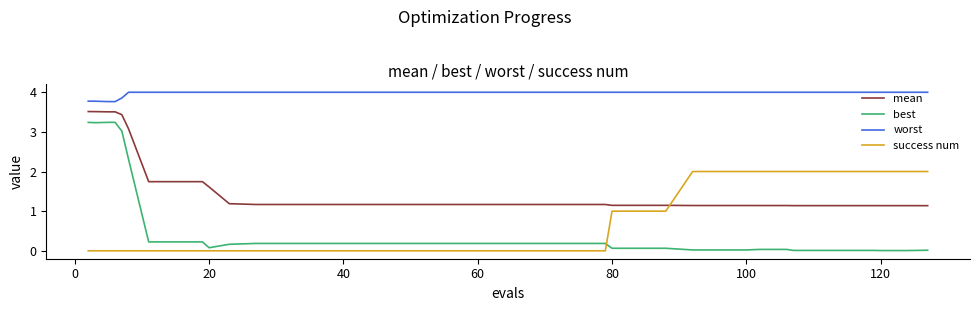

True or false: worst and success num intersect in this chart.

False